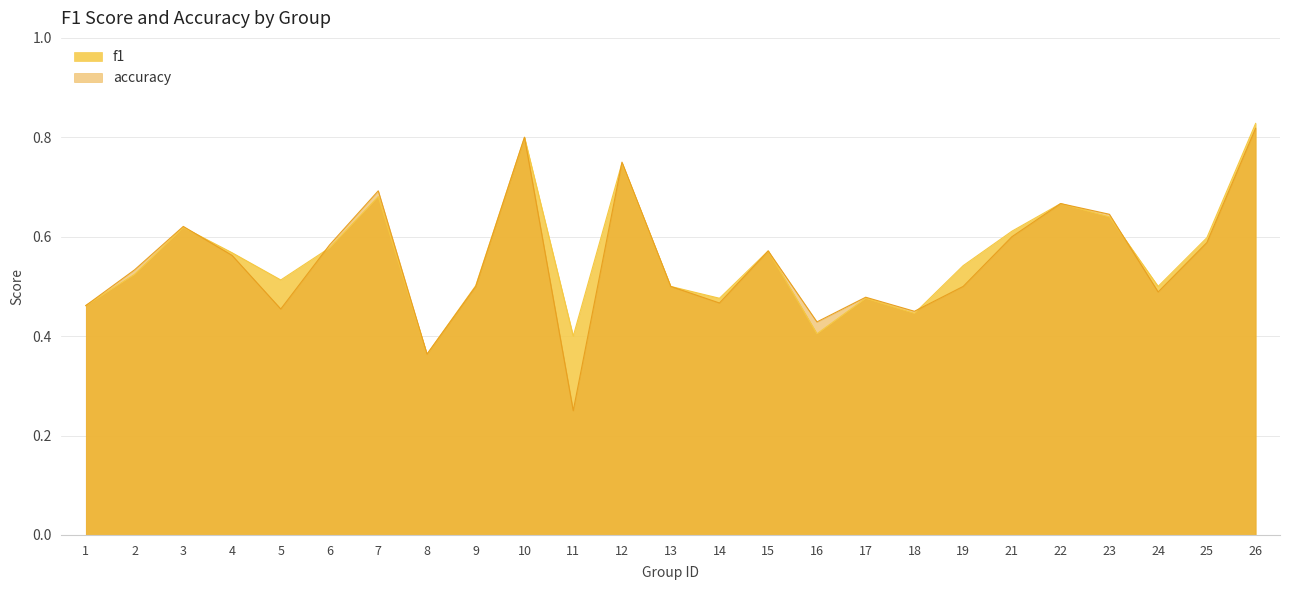

Which series has the largest total across all categories?

f1